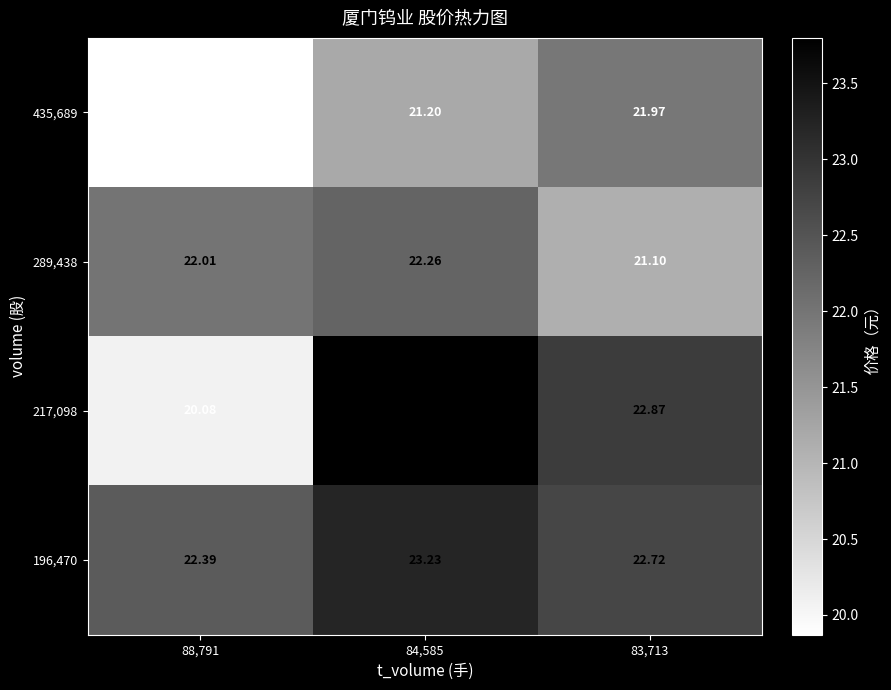

Is the value of 217,098 at 83,713 greater than the value of 435,689 at 84,585?

Yes